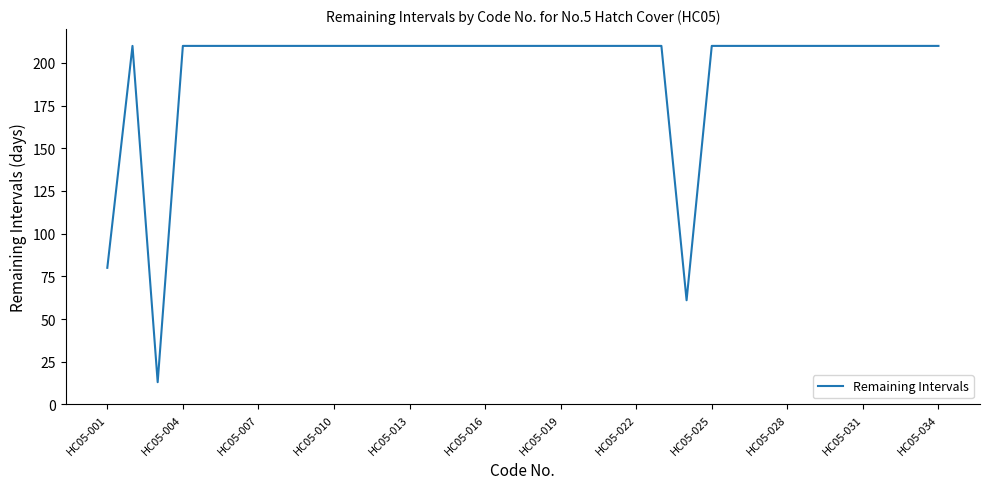

Is this an area chart (filled region under the line)?

No